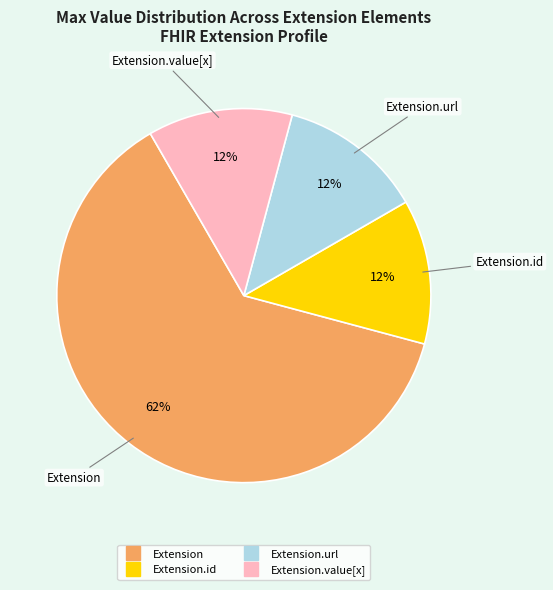

To the nearest percent, what is the average slice percentage?

25%